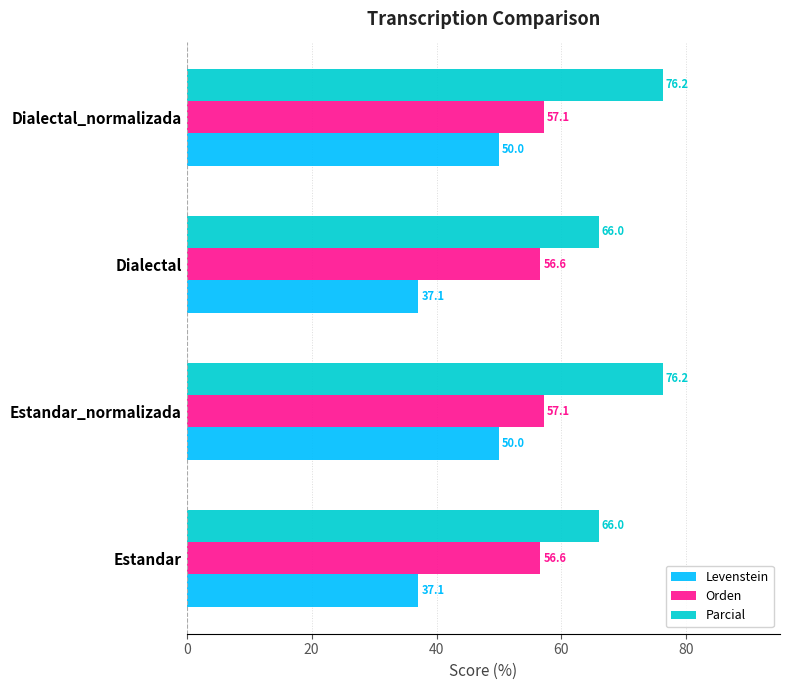

What are all the series names shown in the legend?

Levenstein, Orden, Parcial